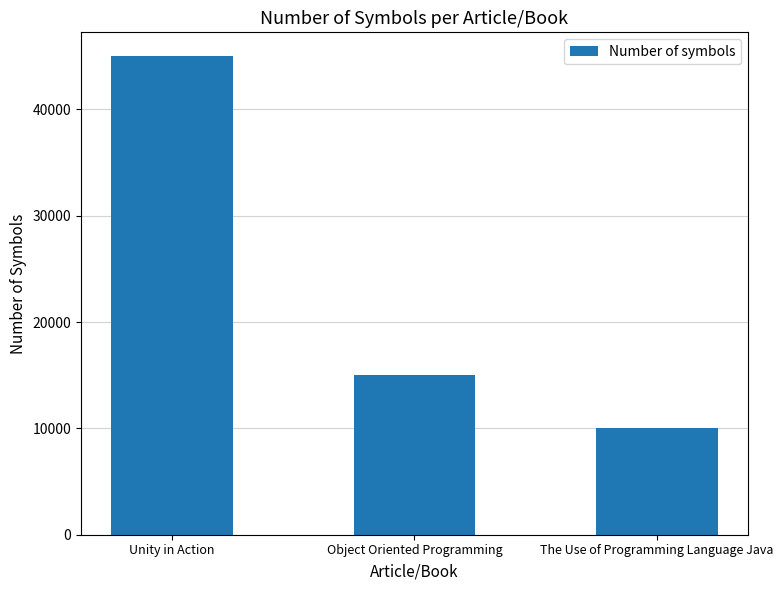

List the labels in order of value, largest first.

Unity in Action, Object Oriented Programming, The Use of Programming Language Java